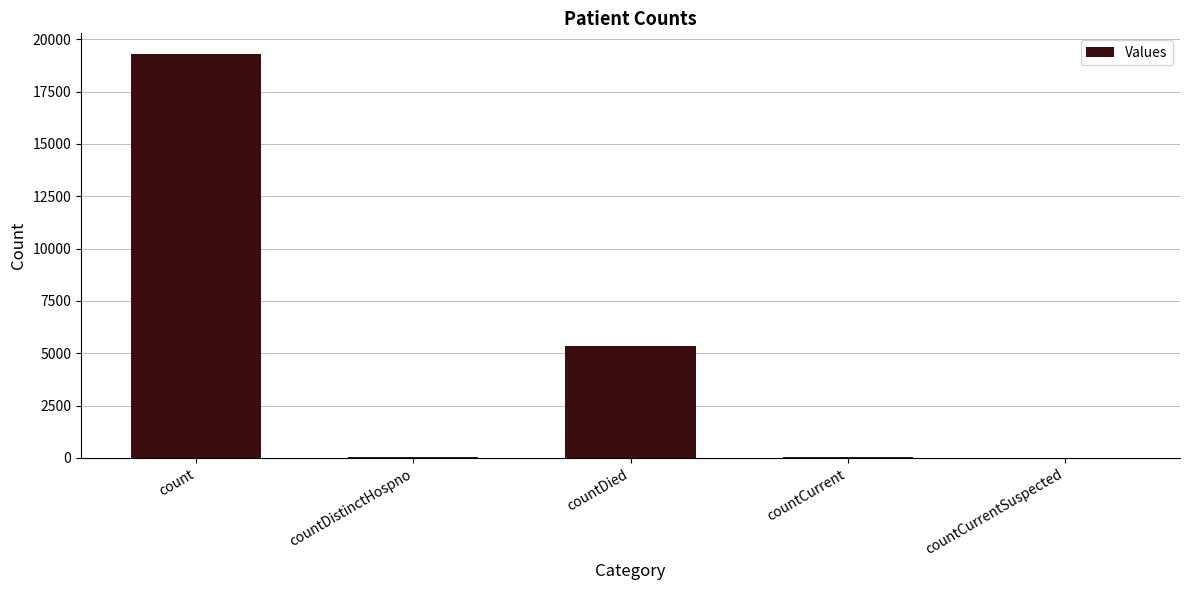

Which category has the highest value across all series?

count